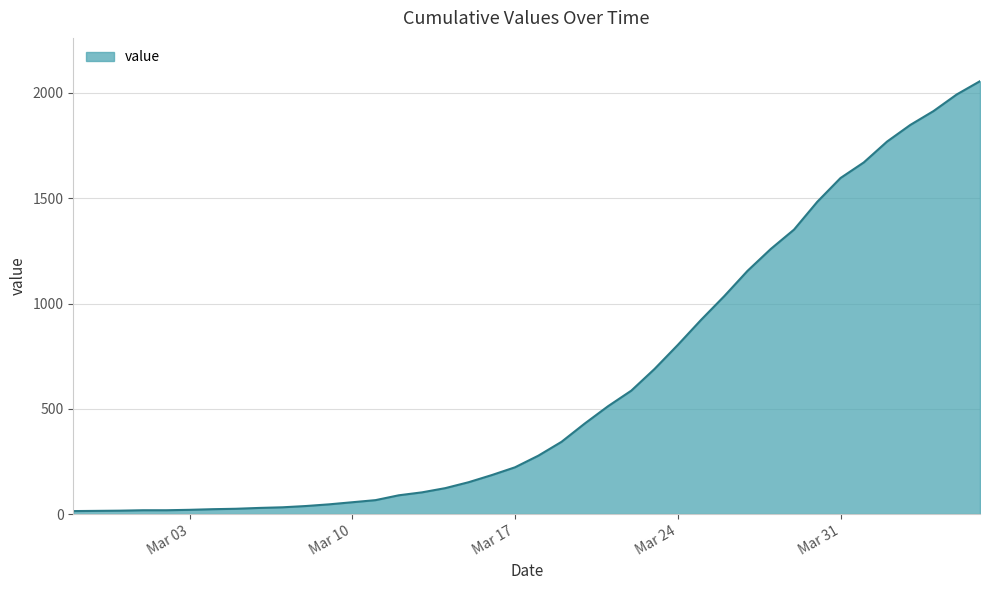

What is the maximum value shown in the chart?

2056